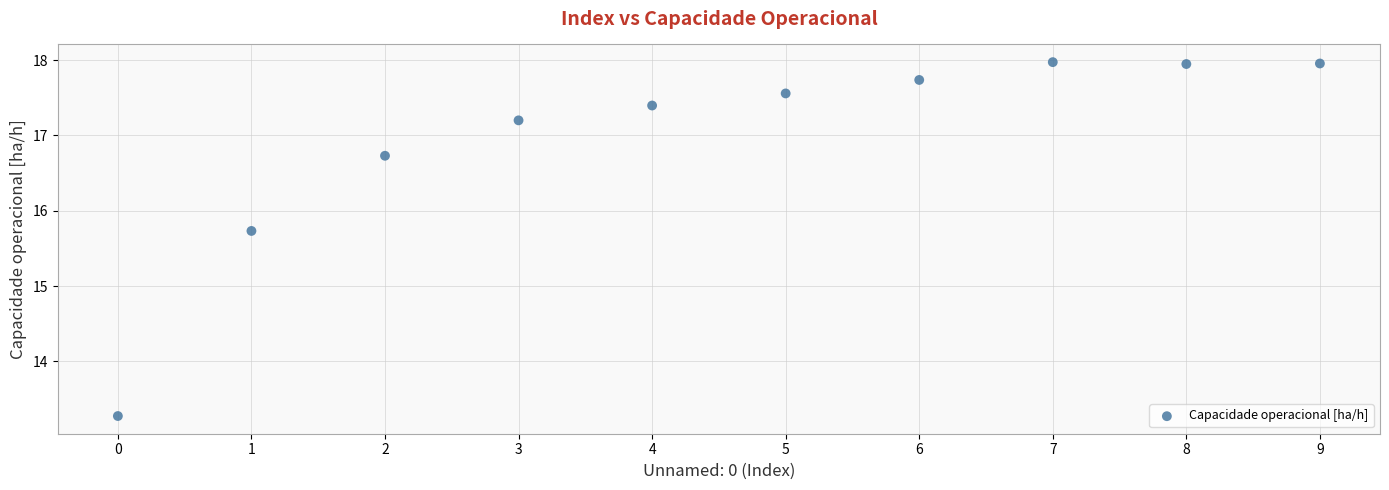

What is the range of Y values (max minus min)?

4.7